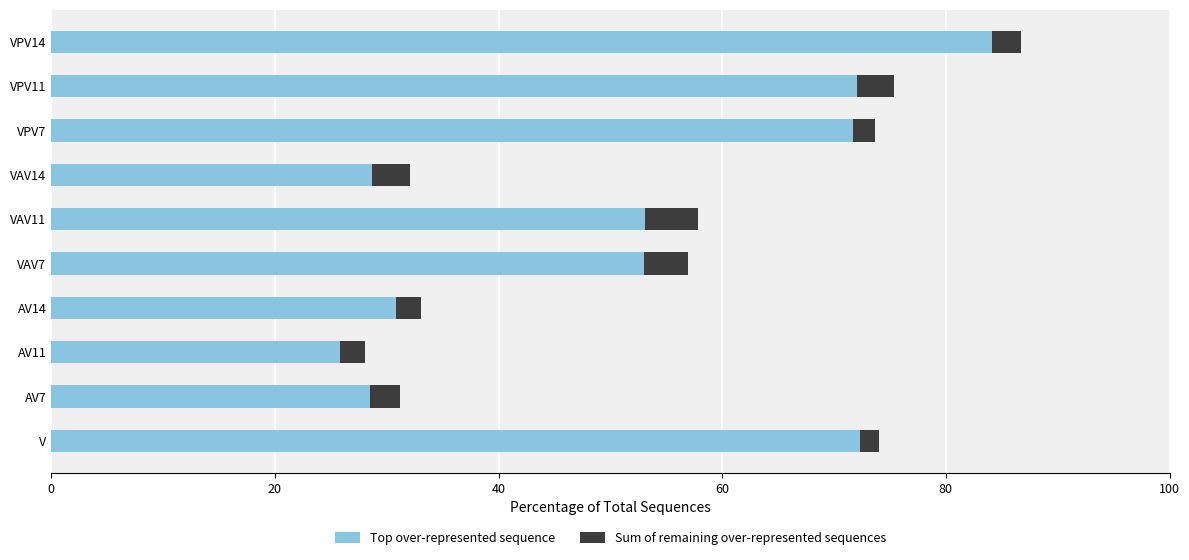

Which category has the highest value in the Top over-represented sequence series?

VPV14